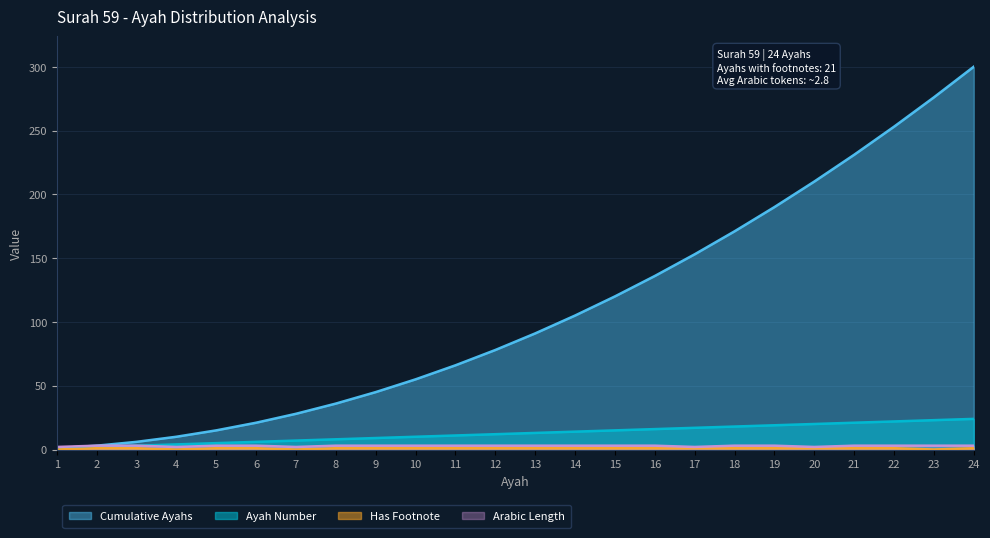

Which has a higher value, 7 or 9?

9